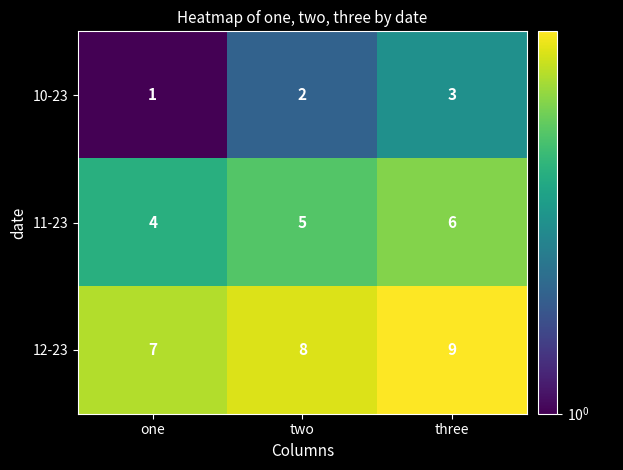

Rank the series by their maximum value, from highest to lowest.

12-23, 11-23, 10-23